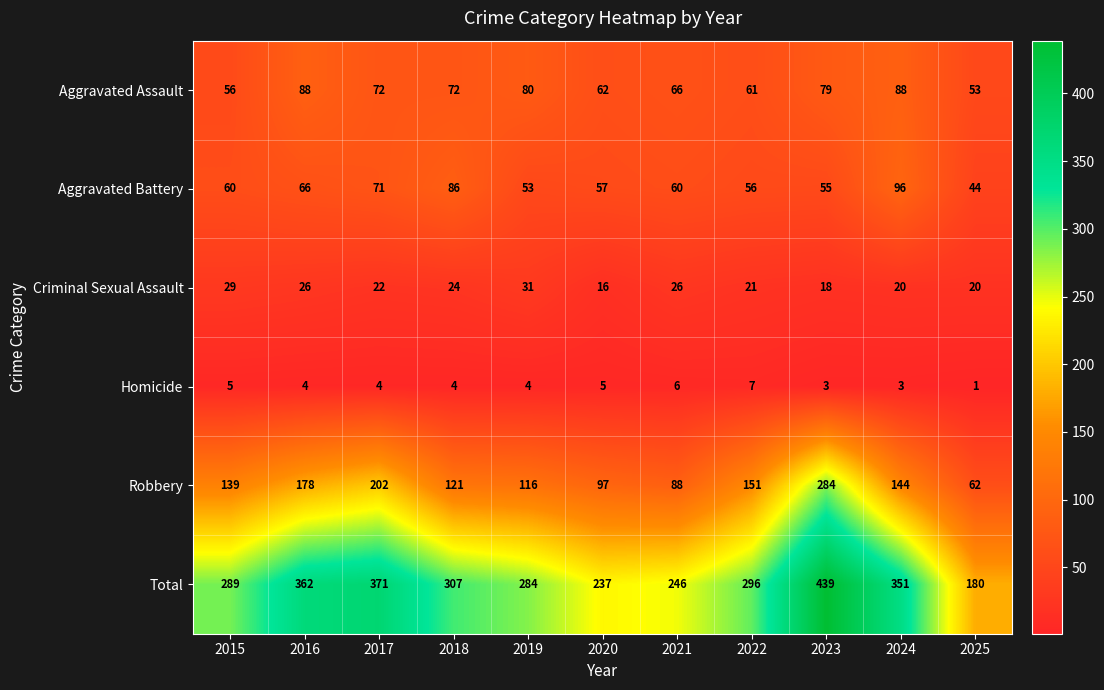

What is the difference between the Aggravated Battery values at 2023 and 2018?

31